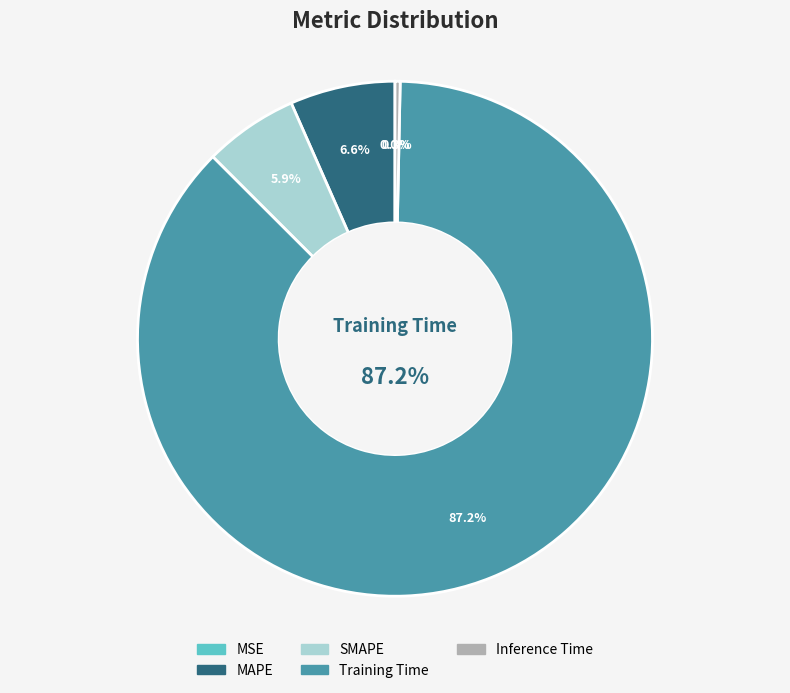

To the nearest percent, what is the combined percentage of SMAPE and MAPE?

13%